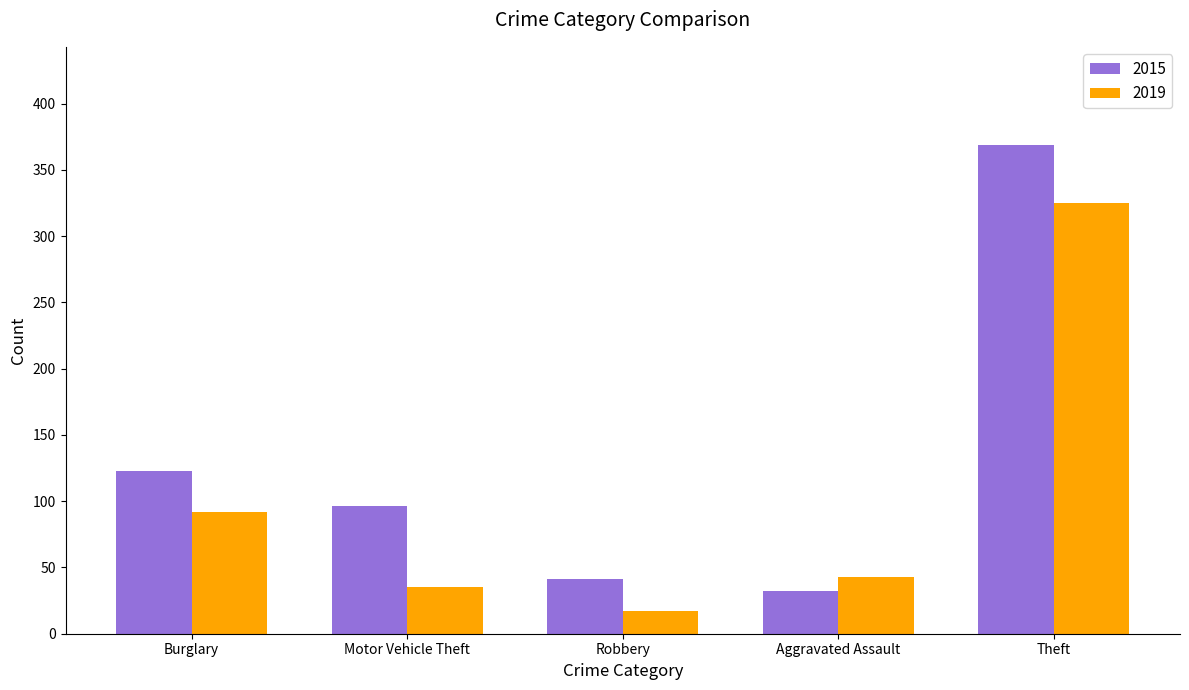

What is the greatest value displayed?

369